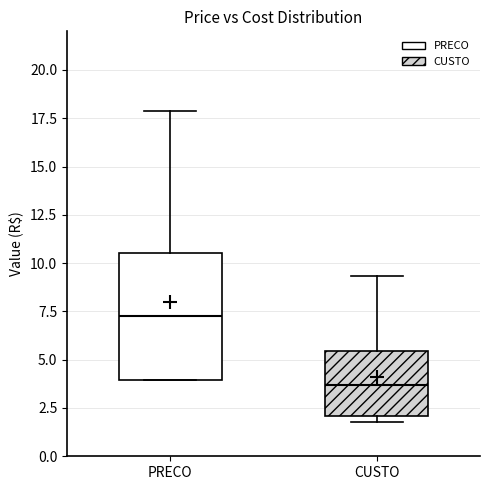

Which box has the highest median line?

PRECO